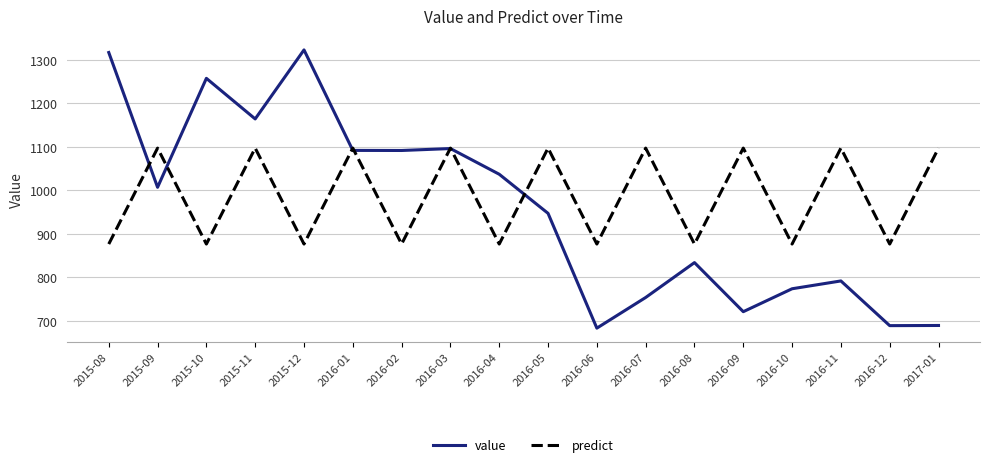

What is the maximum value shown in the chart?

1322.5